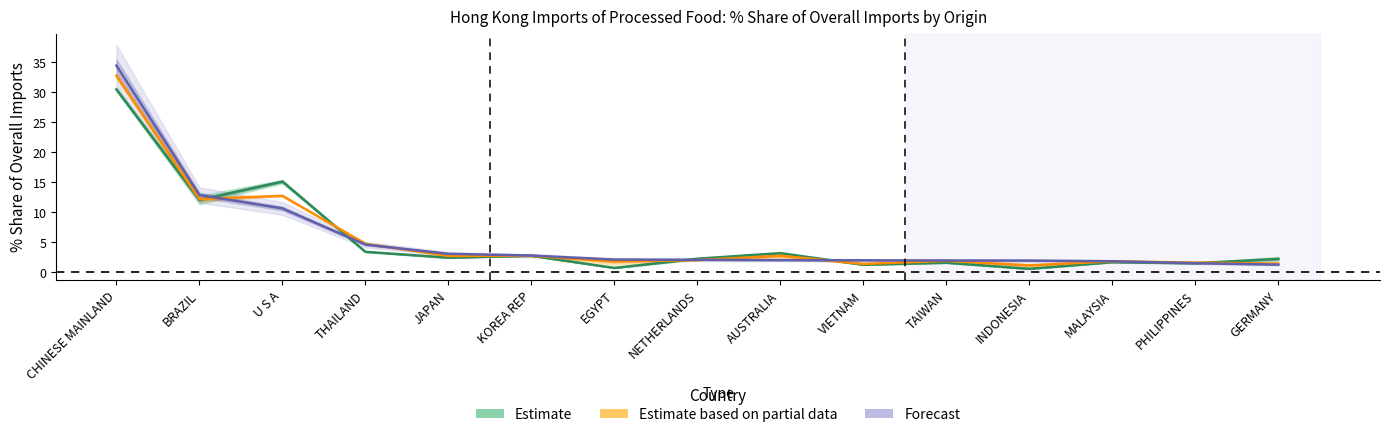

Where is the first local minimum for Estimate based on partial data?

BRAZIL